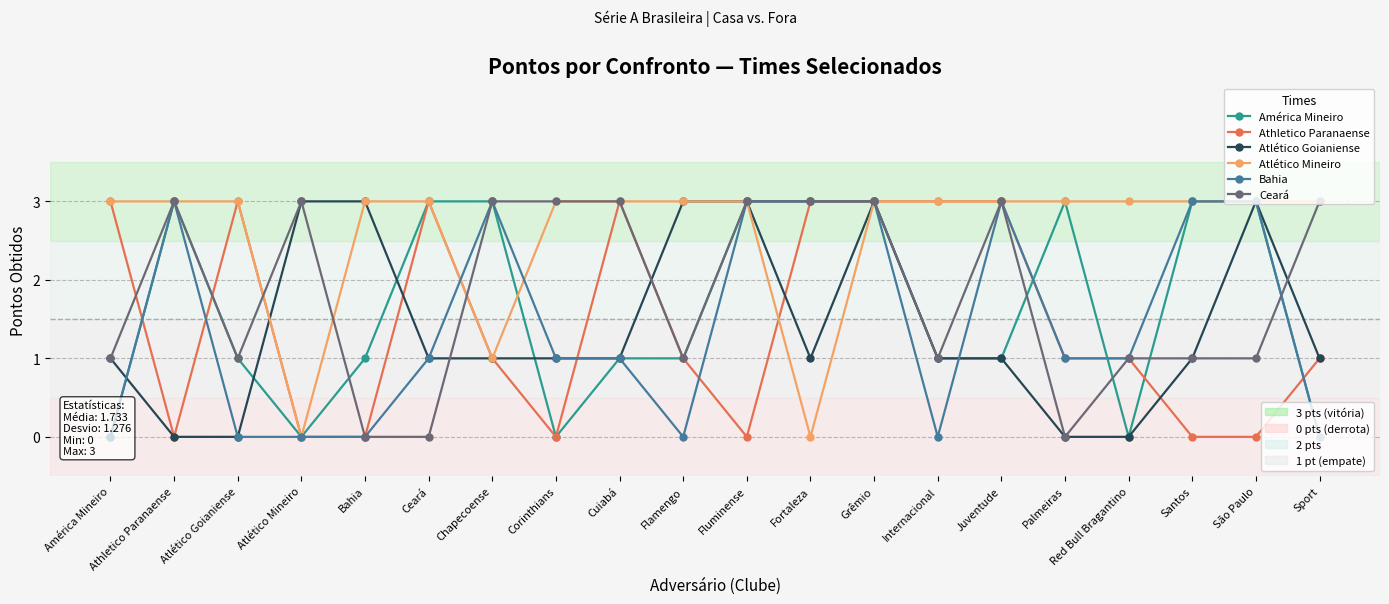

Which series has the widest spread of values?

América Mineiro